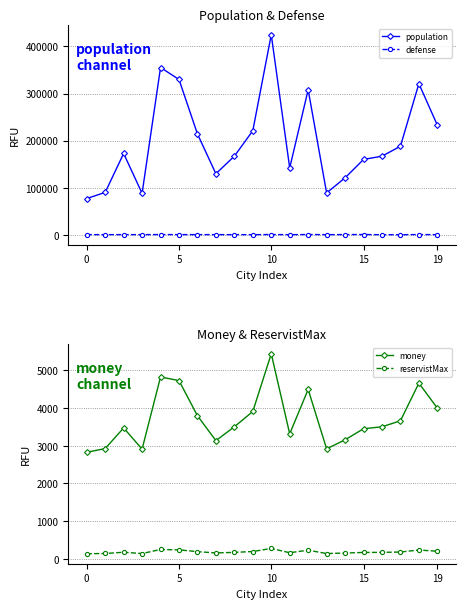

What is the label of the 12th point from the left?

11